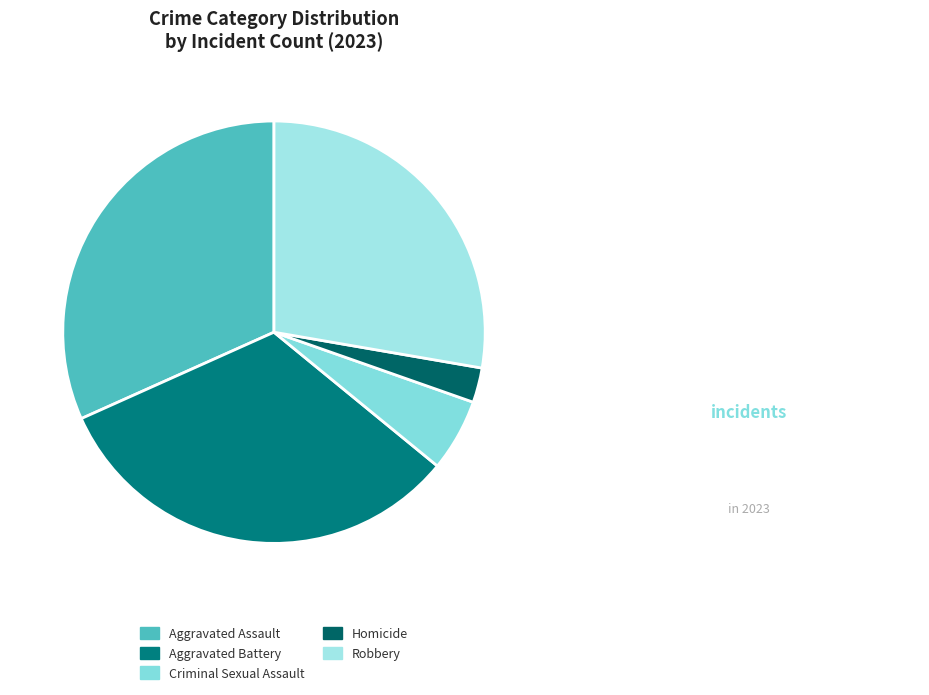

Is it true that Aggravated Battery is 32% of the pie?

True